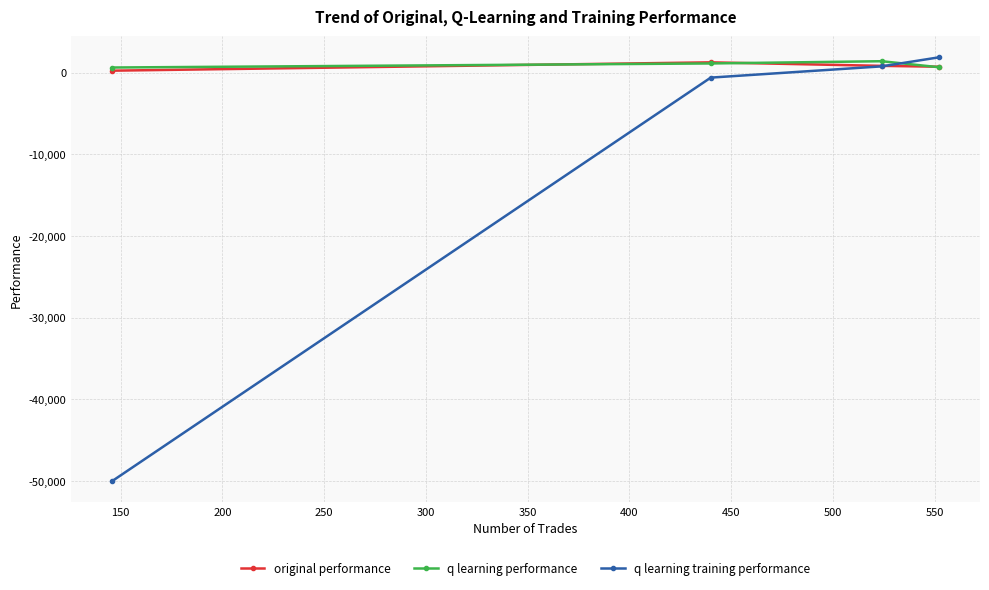

Which series has the widest spread of values?

q learning training performance